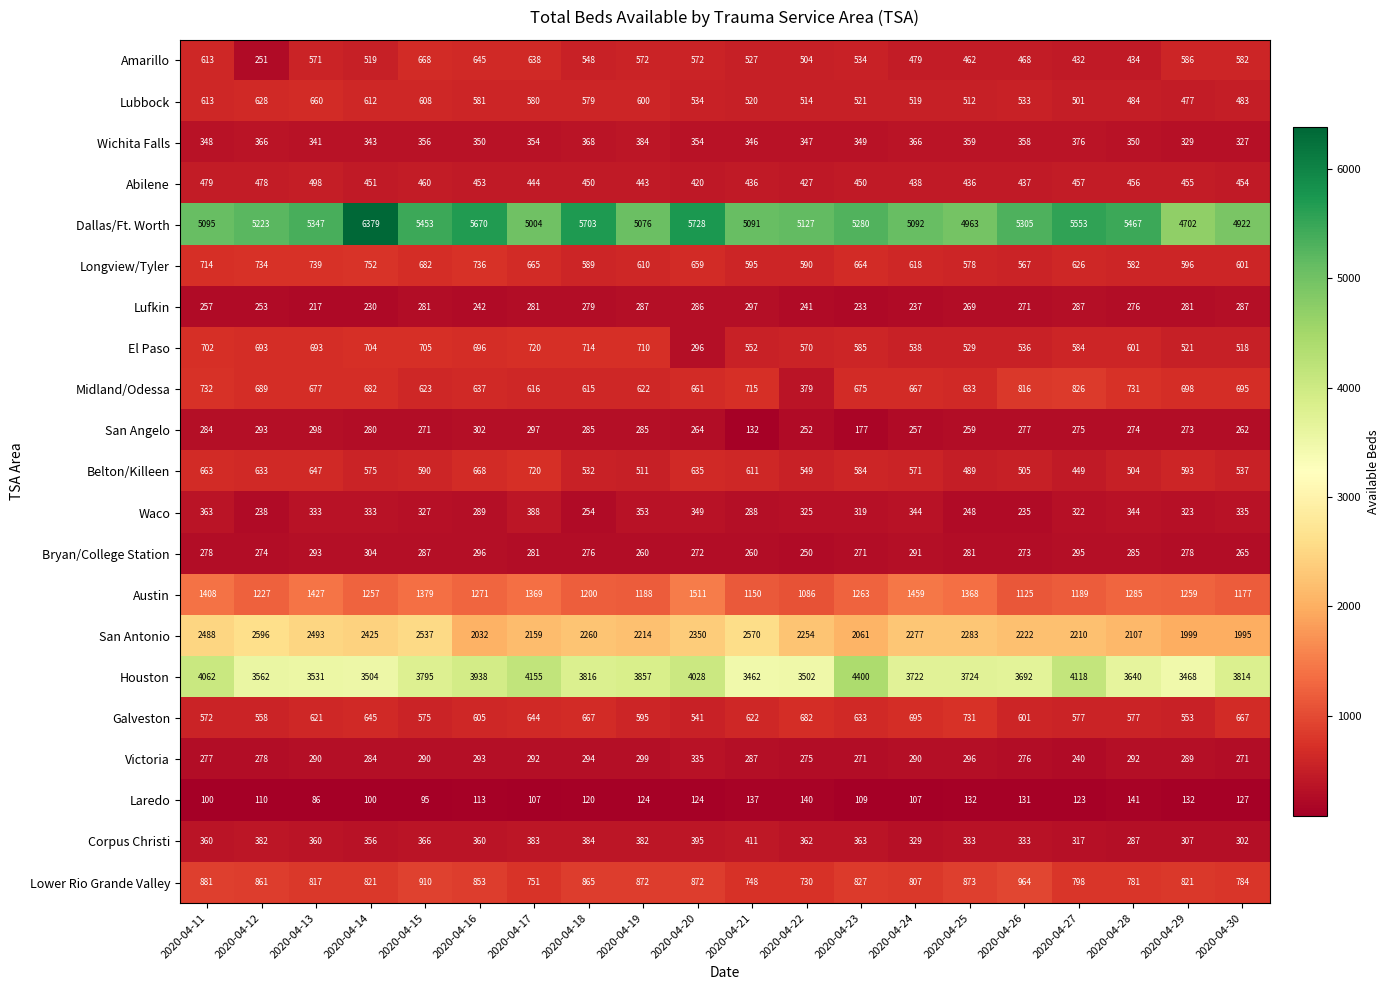

The Bryan/College Station series shows 455 at 2020-04-16. True or false?

False